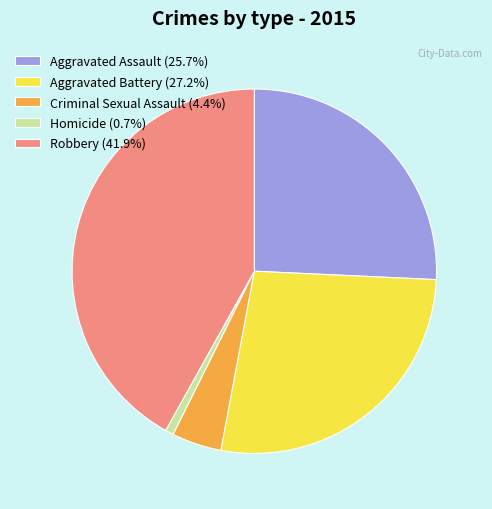

Is there any slice that represents more than half of the pie?

No